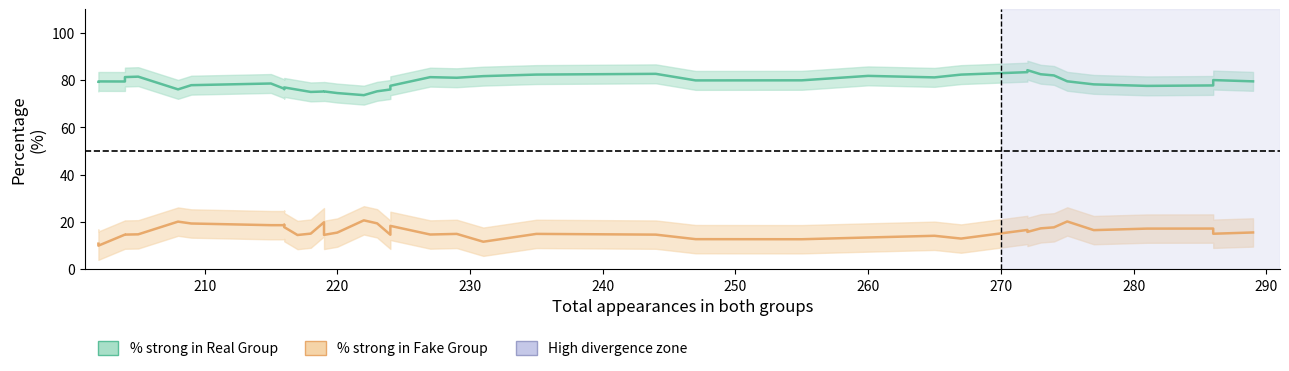

Is the value of % in Fake Group at 11 greater than the value of % in Real Group at 26?

No